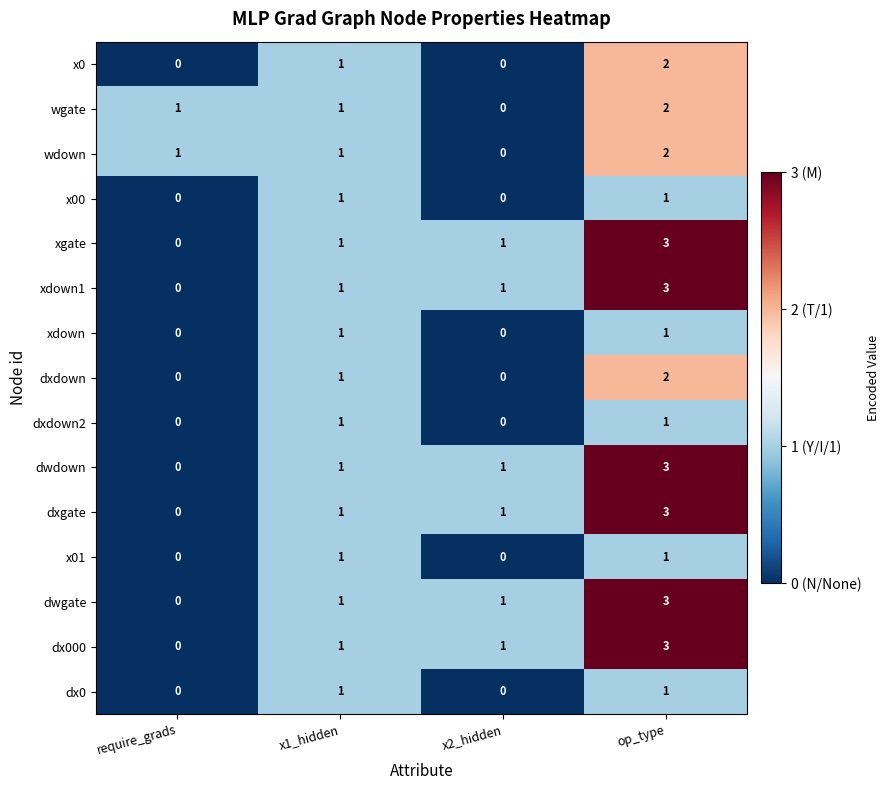

Is it true that dxdown2 equals 0 at x2_hidden?

True